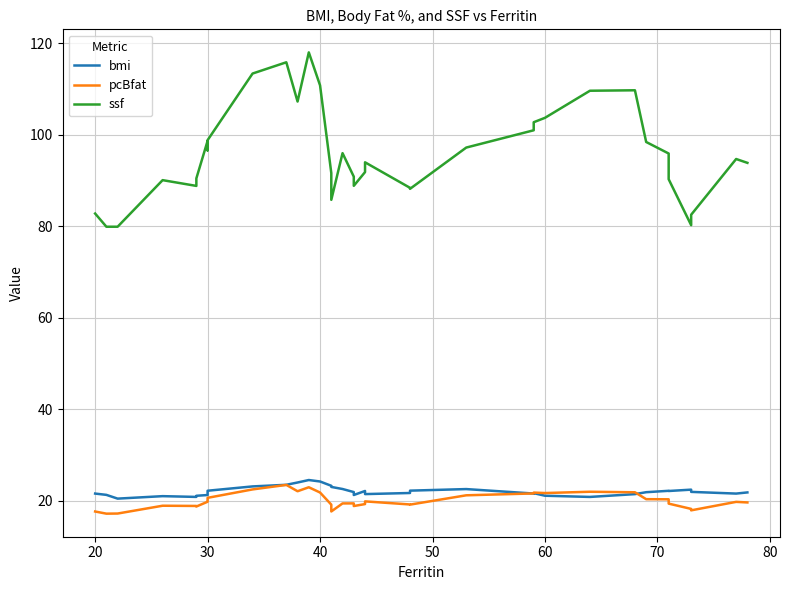

How many interior local peaks does the bmi series have?

7